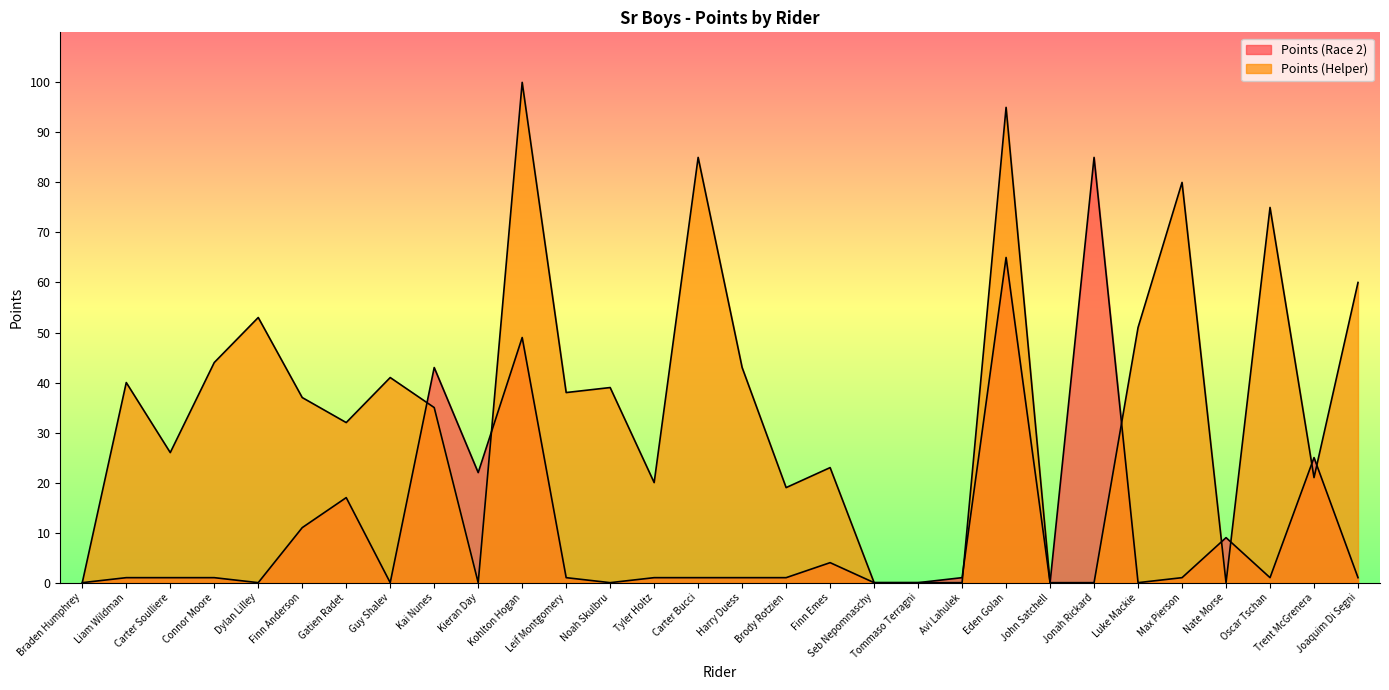

At which label is Points (Helper) closest to 50?

Luke Mackie